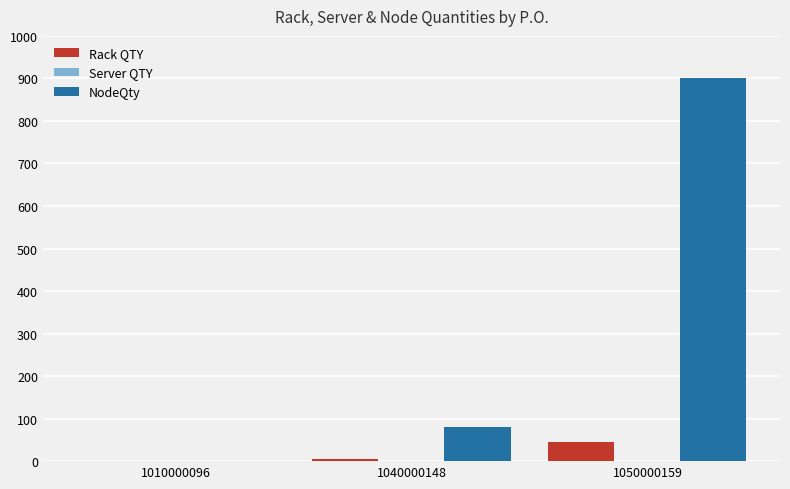

What is the sum of the Rack QTY values at 1010000096 and 1050000159?

45